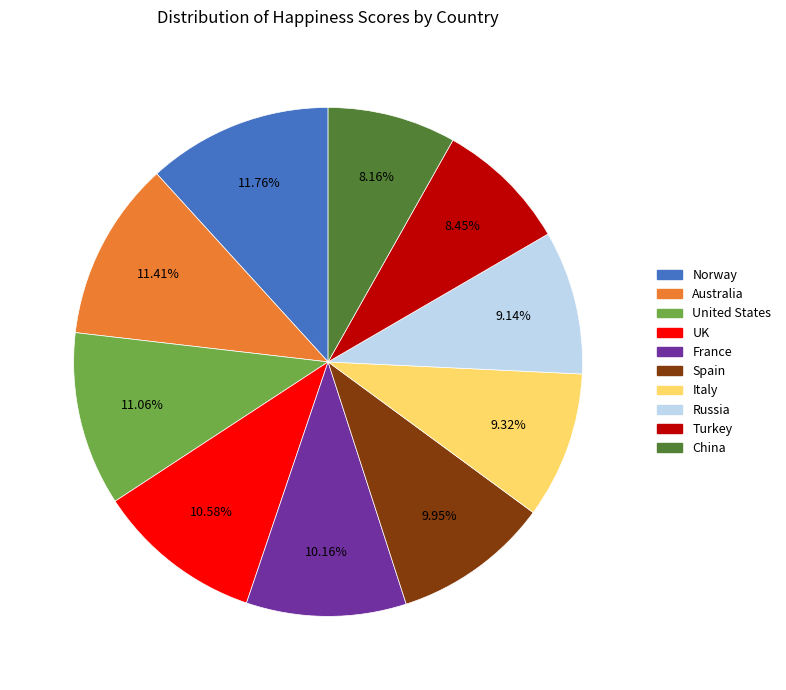

Does UK represent more than half of the total?

No